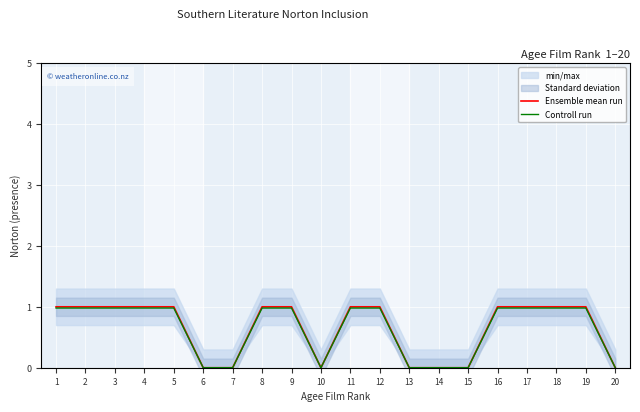

Which category has the lowest value across all series?

6